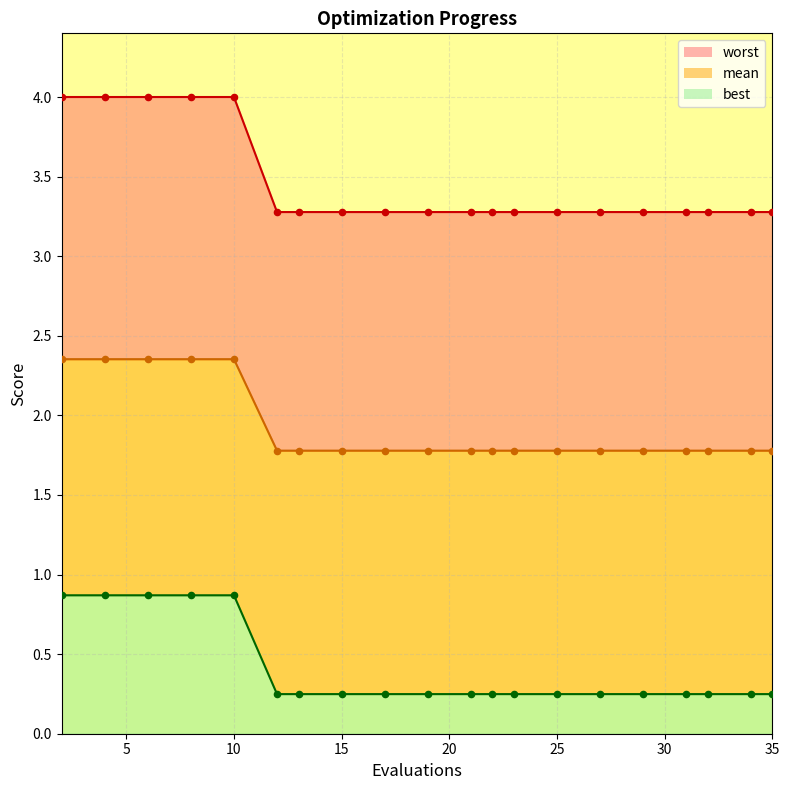

Which series has the largest Y range (max minus min)?

mean